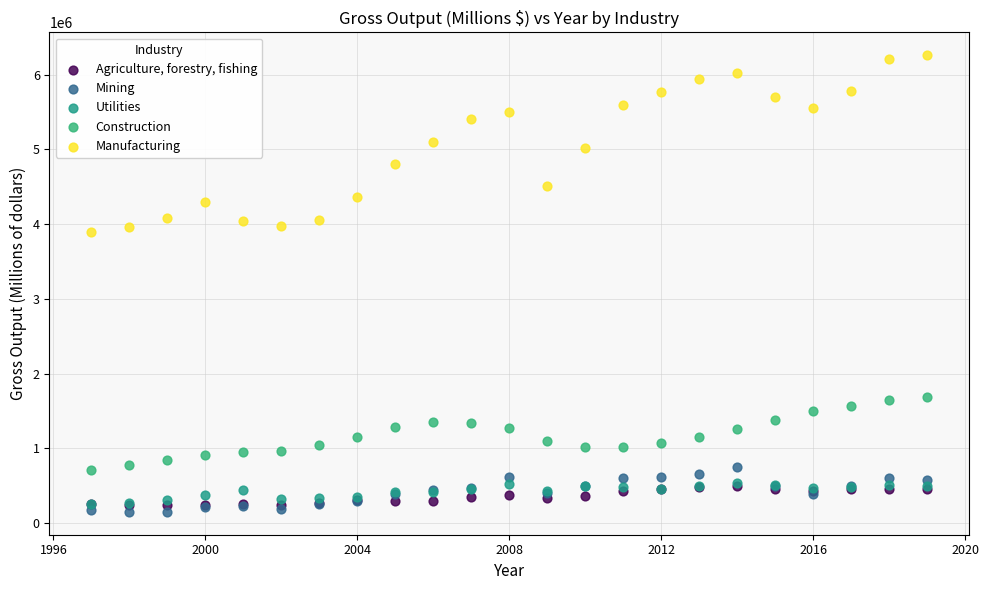

Which series has the largest Y range (max minus min)?

Manufacturing